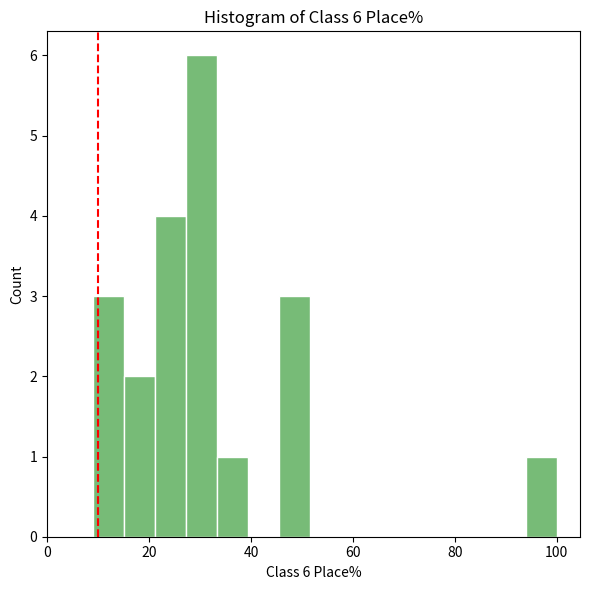

Around what value on the x-axis is the tallest bar? Give the approximate position of its centre, as read against the axis.

30